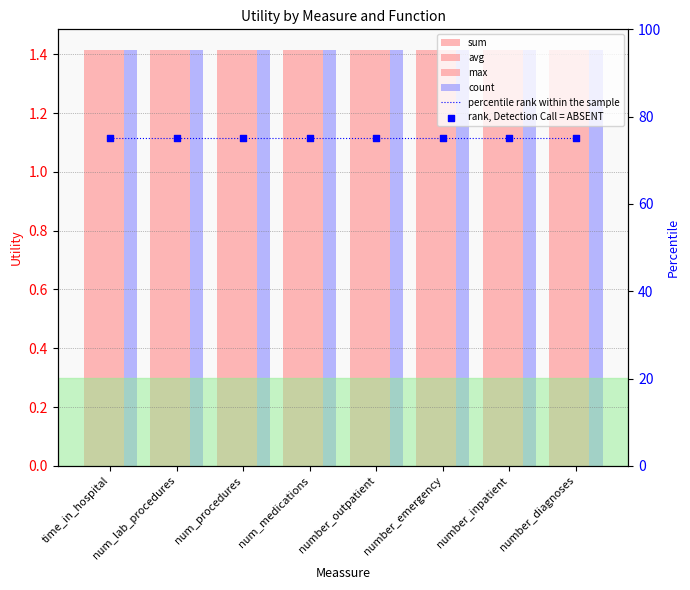

What are all the series names shown in the legend?

sum, avg, max, count, percentile rank within the sample, rank, Detection Call = ABSENT